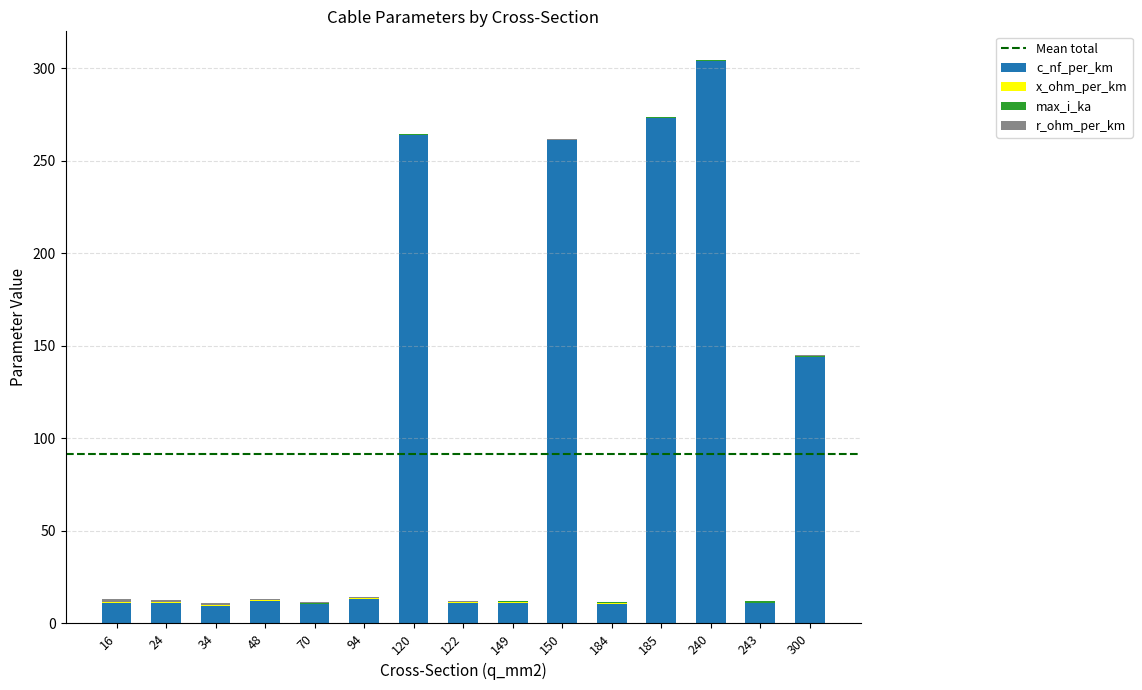

How many series are shown in this chart?

4